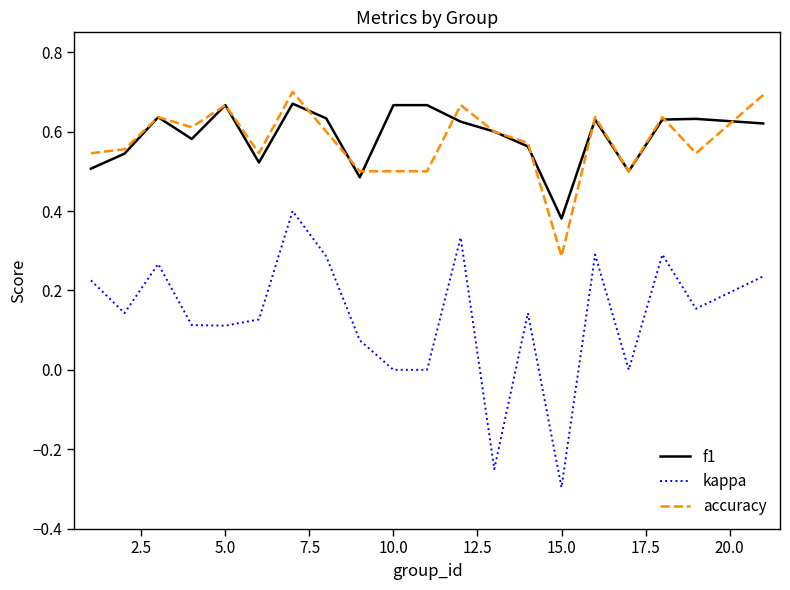

True or false: accuracy has more than 2 interior local peaks.

True